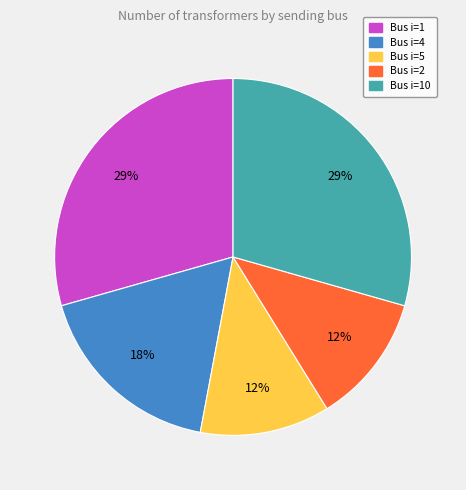

To the nearest percent, what percentage of the pie is Bus i=10?

29%